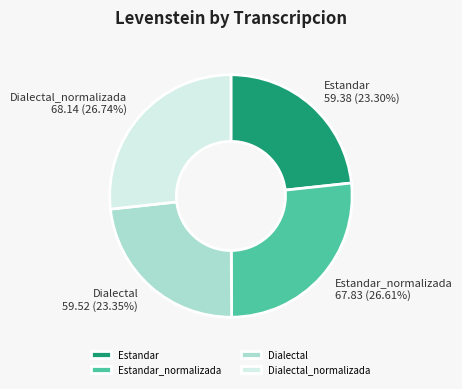

Between Estandar and Dialectal_normalizada, which is larger?

Dialectal_normalizada